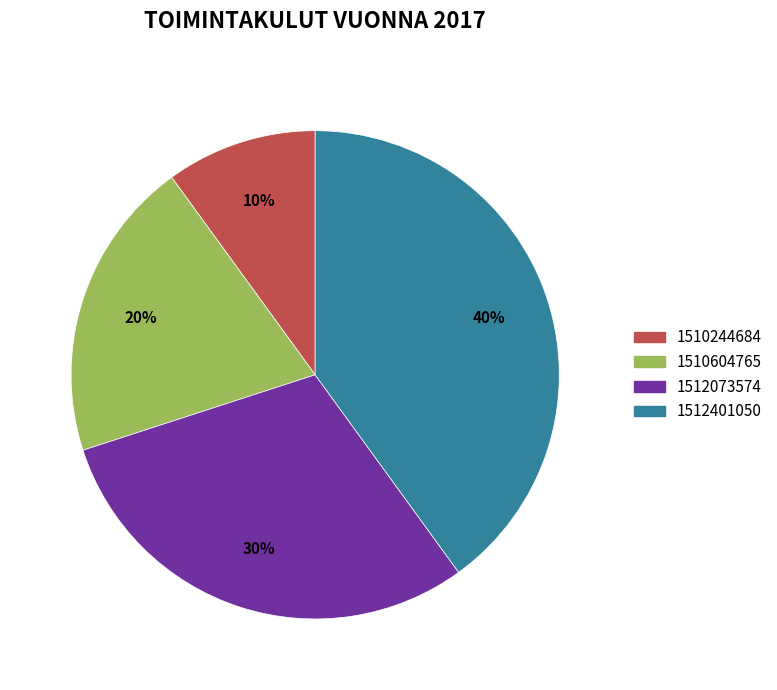

To the nearest percent, what portion does 1512073574 represent?

30%